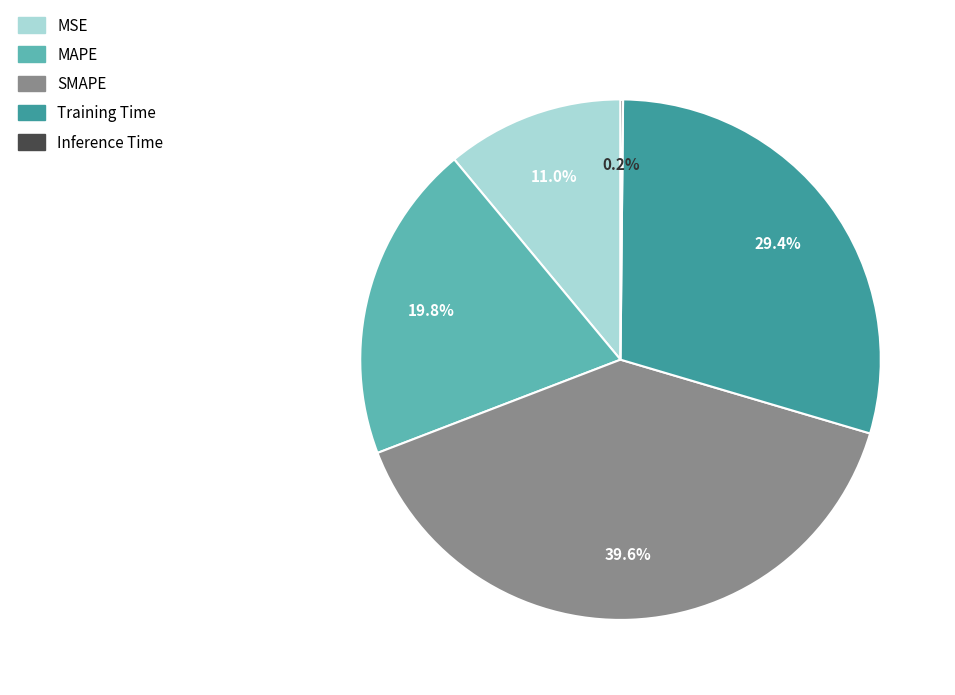

Which has a higher value, SMAPE or MAPE?

SMAPE